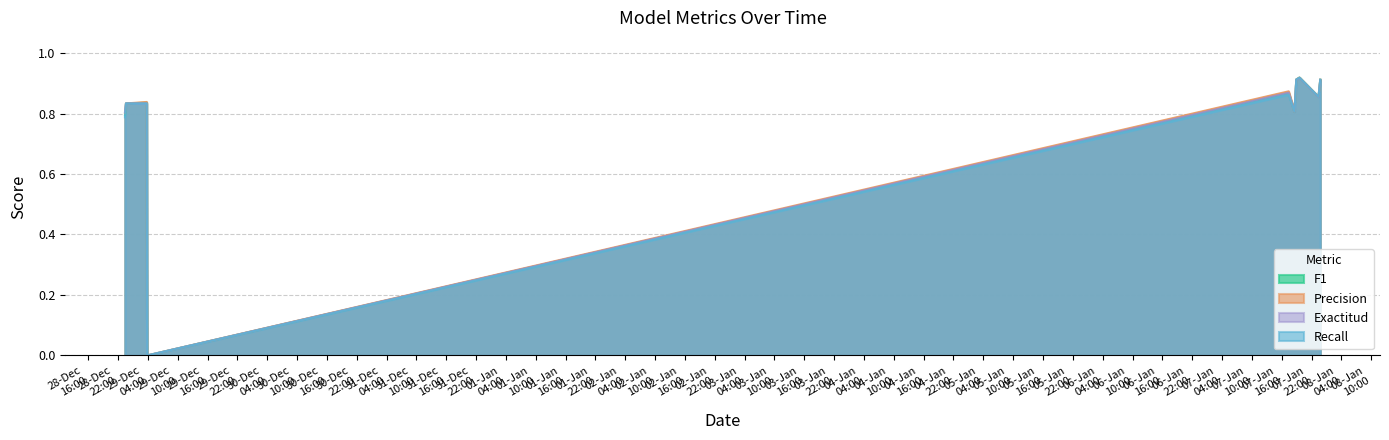

Read the Recall value at 28-12-2020 23:24.

0.8